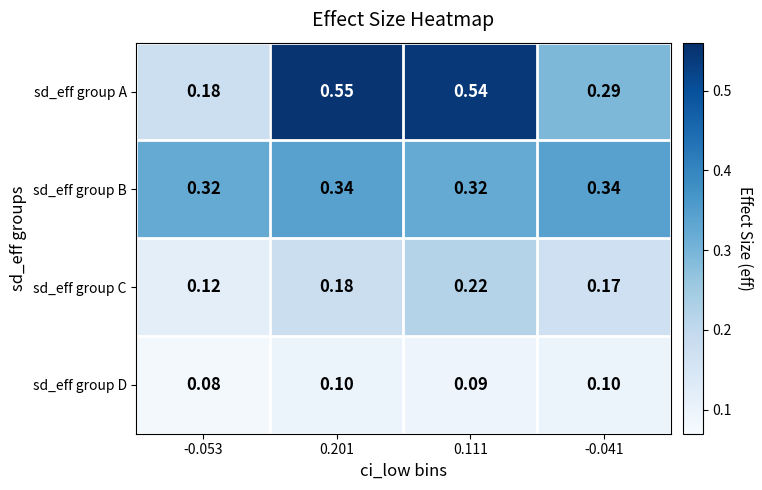

List the series in order of their peak value, highest first.

sd_eff group A, sd_eff group B, sd_eff group C, sd_eff group D